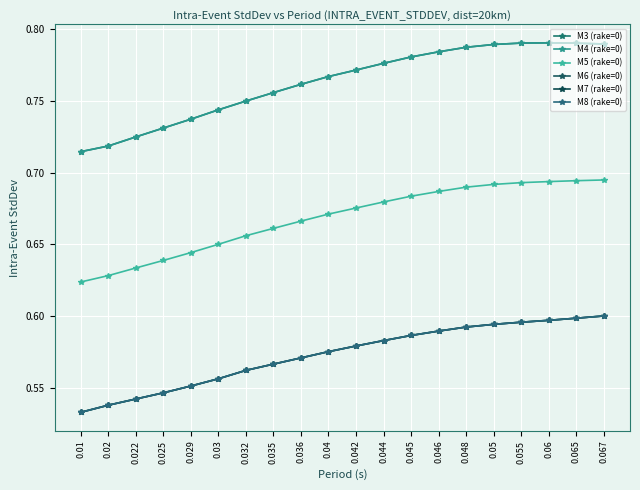

Reading left to right, what are all the values shown in this chart?

M3 (rake=0): 0.01=0.7	0.02=0.7	0.022=0.7	0.025=0.7	0.029=0.7	0.03=0.7	0.032=0.7	0.035=0.8	0.036=0.8	0.04=0.8	0.042=0.8	0.044=0.8	0.045=0.8	0.046=0.8	0.048=0.8	0.05=0.8	0.055=0.8	0.06=0.8	0.065=0.8	0.067=0.8
M4 (rake=0): 0.01=0.7	0.02=0.7	0.022=0.7	0.025=0.7	0.029=0.7	0.03=0.7	0.032=0.7	0.035=0.8	0.036=0.8	0.04=0.8	0.042=0.8	0.044=0.8	0.045=0.8	0.046=0.8	0.048=0.8	0.05=0.8	0.055=0.8	0.06=0.8	0.065=0.8	0.067=0.8
M5 (rake=0): 0.01=0.6	0.02=0.6	0.022=0.6	0.025=0.6	0.029=0.6	0.03=0.7	0.032=0.7	0.035=0.7	0.036=0.7	0.04=0.7	0.042=0.7	0.044=0.7	0.045=0.7	0.046=0.7	0.048=0.7	0.05=0.7	0.055=0.7	0.06=0.7	0.065=0.7	0.067=0.7
M6 (rake=0): 0.01=0.5	0.02=0.5	0.022=0.5	0.025=0.5	0.029=0.6	0.03=0.6	0.032=0.6	0.035=0.6	0.036=0.6	0.04=0.6	0.042=0.6	0.044=0.6	0.045=0.6	0.046=0.6	0.048=0.6	0.05=0.6	0.055=0.6	0.06=0.6	0.065=0.6	0.067=0.6
M7 (rake=0): 0.01=0.5	0.02=0.5	0.022=0.5	0.025=0.5	0.029=0.6	0.03=0.6	0.032=0.6	0.035=0.6	0.036=0.6	0.04=0.6	0.042=0.6	0.044=0.6	0.045=0.6	0.046=0.6	0.048=0.6	0.05=0.6	0.055=0.6	0.06=0.6	0.065=0.6	0.067=0.6
M8 (rake=0): 0.01=0.5	0.02=0.5	0.022=0.5	0.025=0.5	0.029=0.6	0.03=0.6	0.032=0.6	0.035=0.6	0.036=0.6	0.04=0.6	0.042=0.6	0.044=0.6	0.045=0.6	0.046=0.6	0.048=0.6	0.05=0.6	0.055=0.6	0.06=0.6	0.065=0.6	0.067=0.6